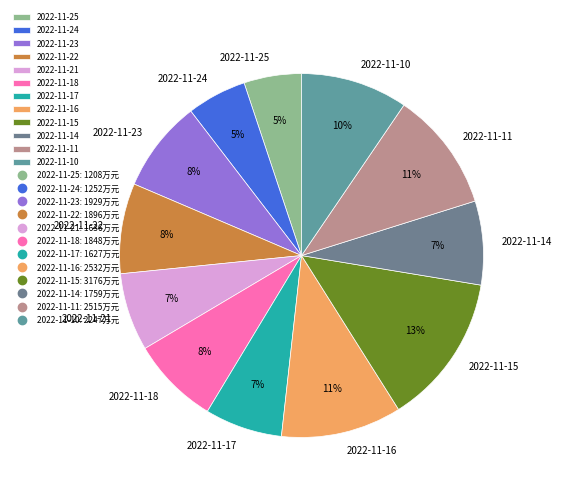

To the nearest percent, what is the combined percentage of 2022-11-22 and 2022-11-10?

18%